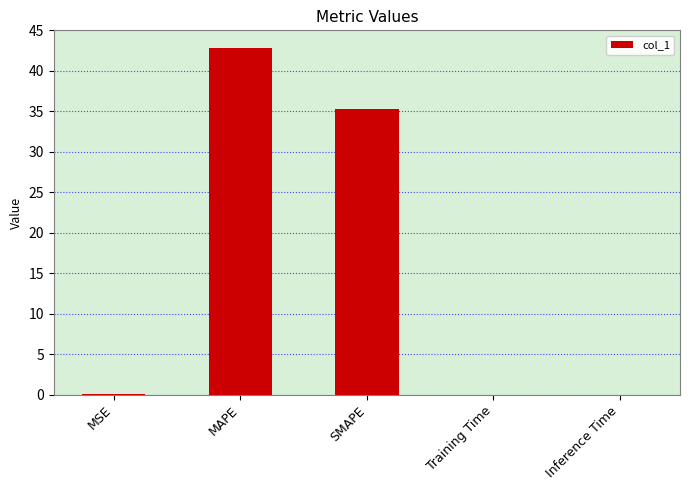

What is the sum of all values?

78.3